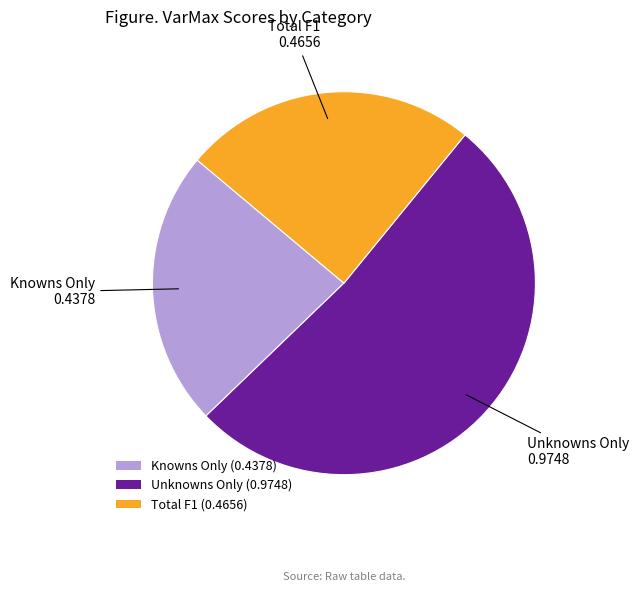

Is it true that Total F1 is 17% of the pie?

False